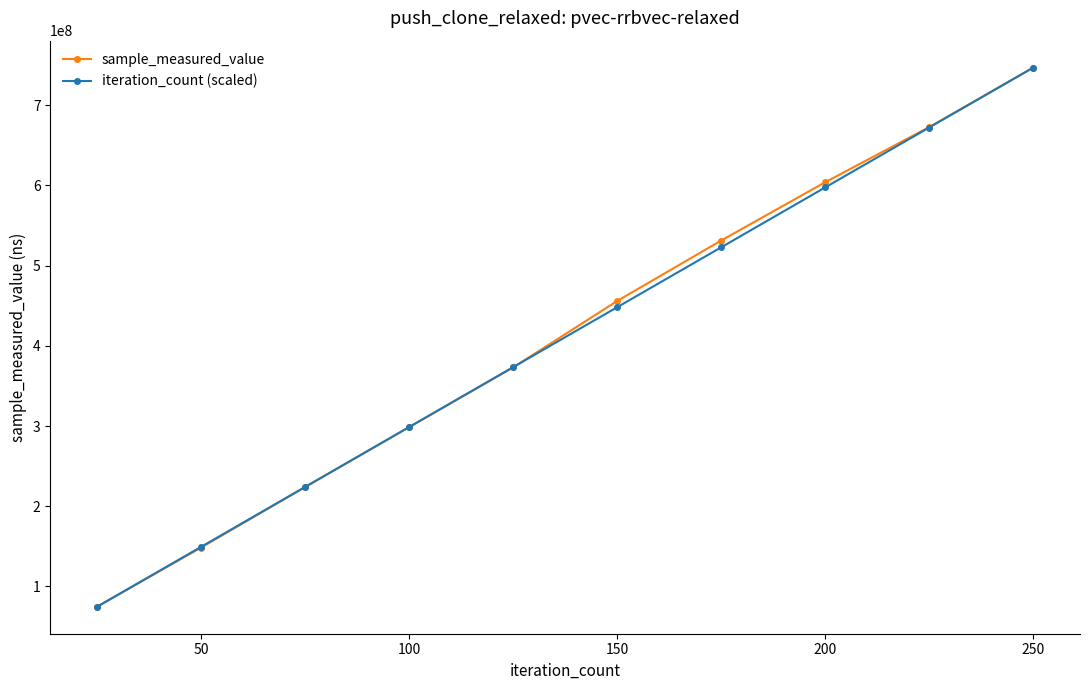

True or false: sample_measured_value has more than 1 points higher than both neighbors.

False